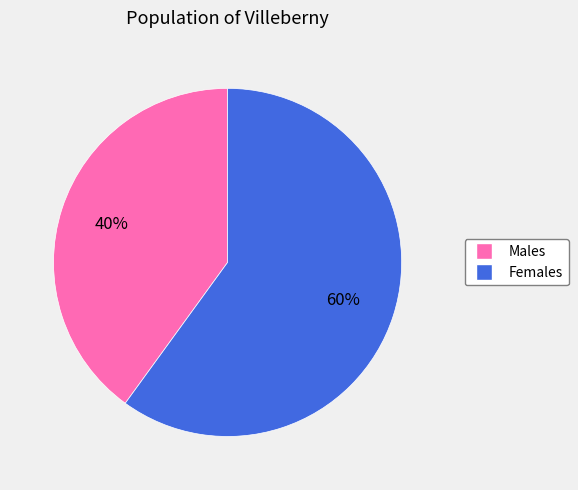

Is there any slice that represents more than half of the pie?

Yes